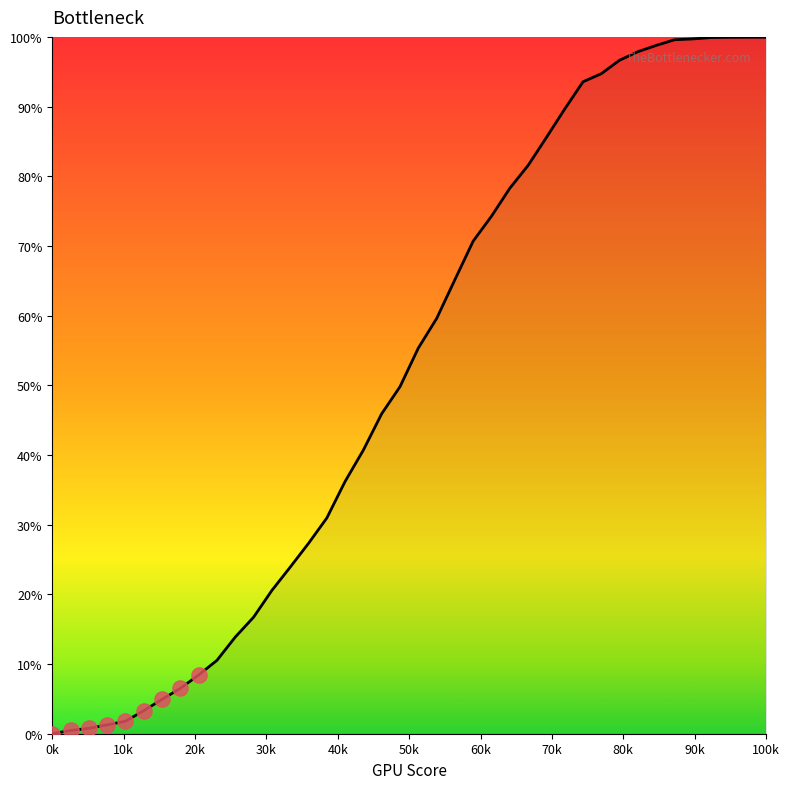

What is the greatest value displayed?

100.0